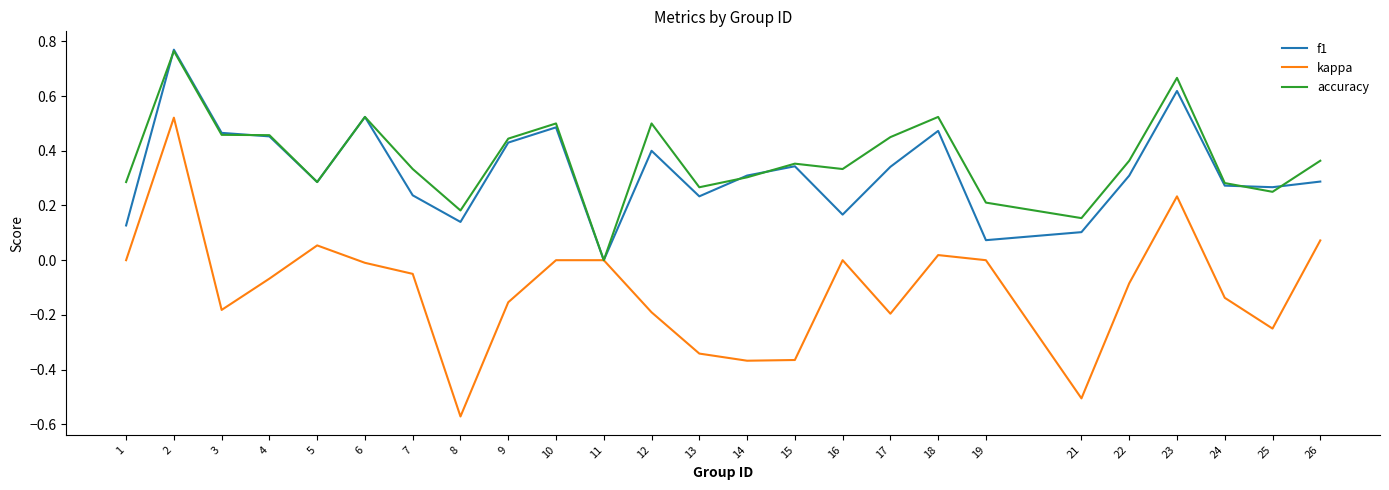

True or false: kappa has more than 0 interior local peaks.

True